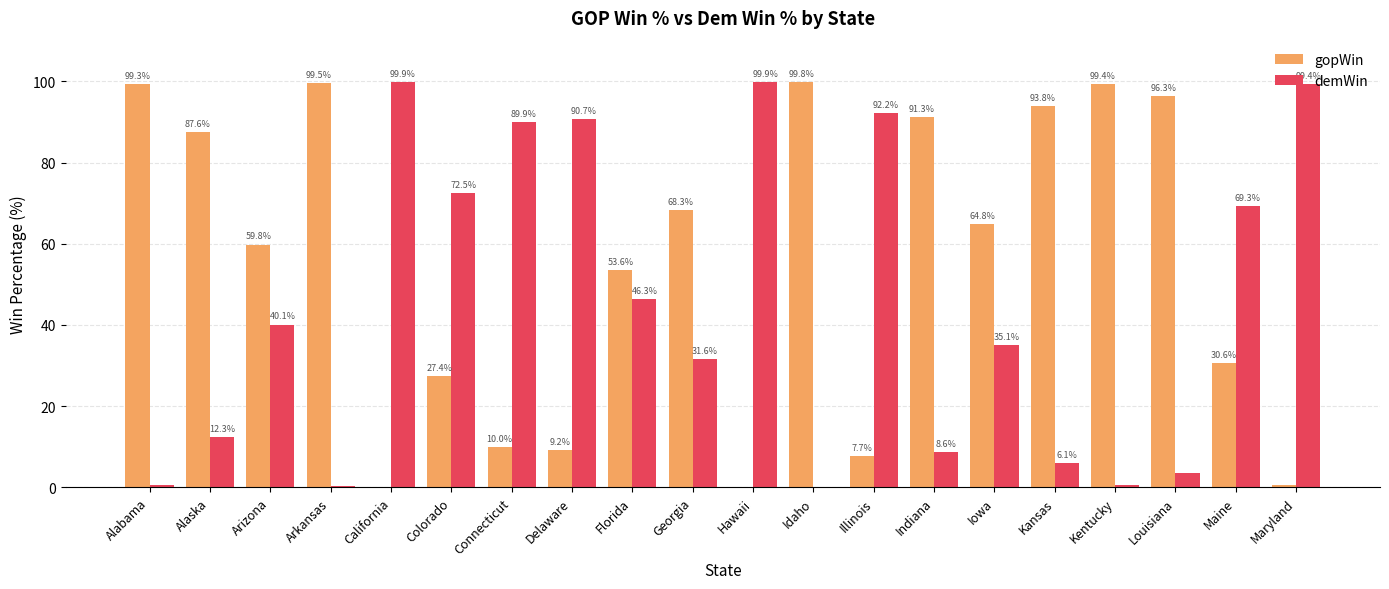

The demWin series shows 0.1 at Idaho. True or false?

True